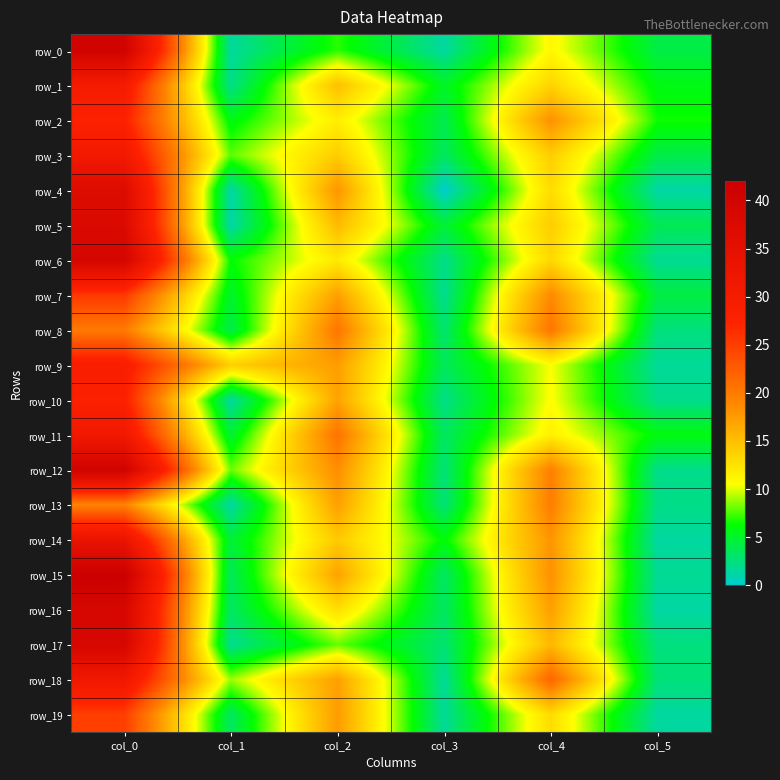

Is the value of row_5 at col_0 greater than the value of row_11 at col_4?

Yes